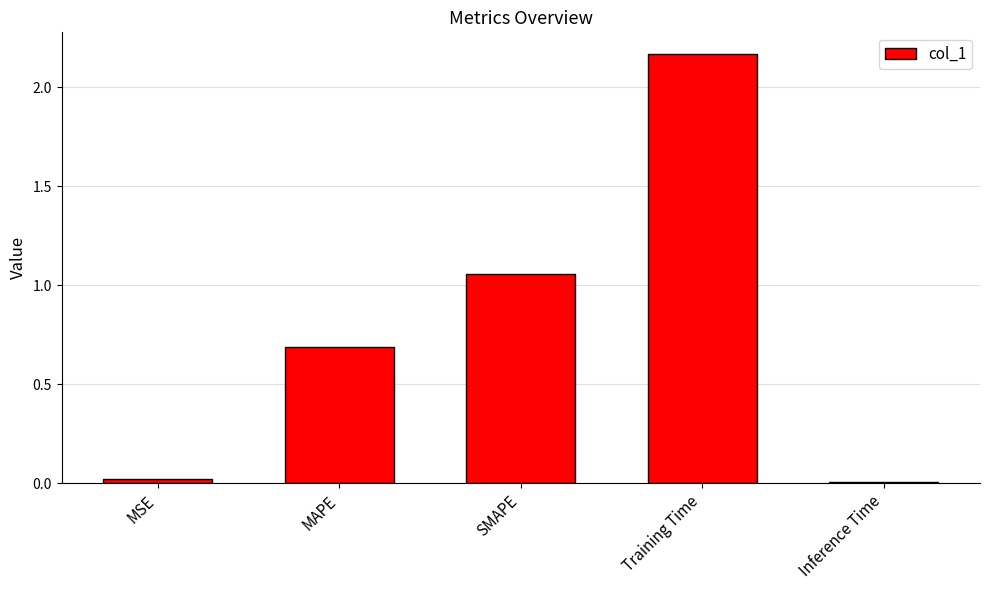

At which label is the value closest to 1?

SMAPE